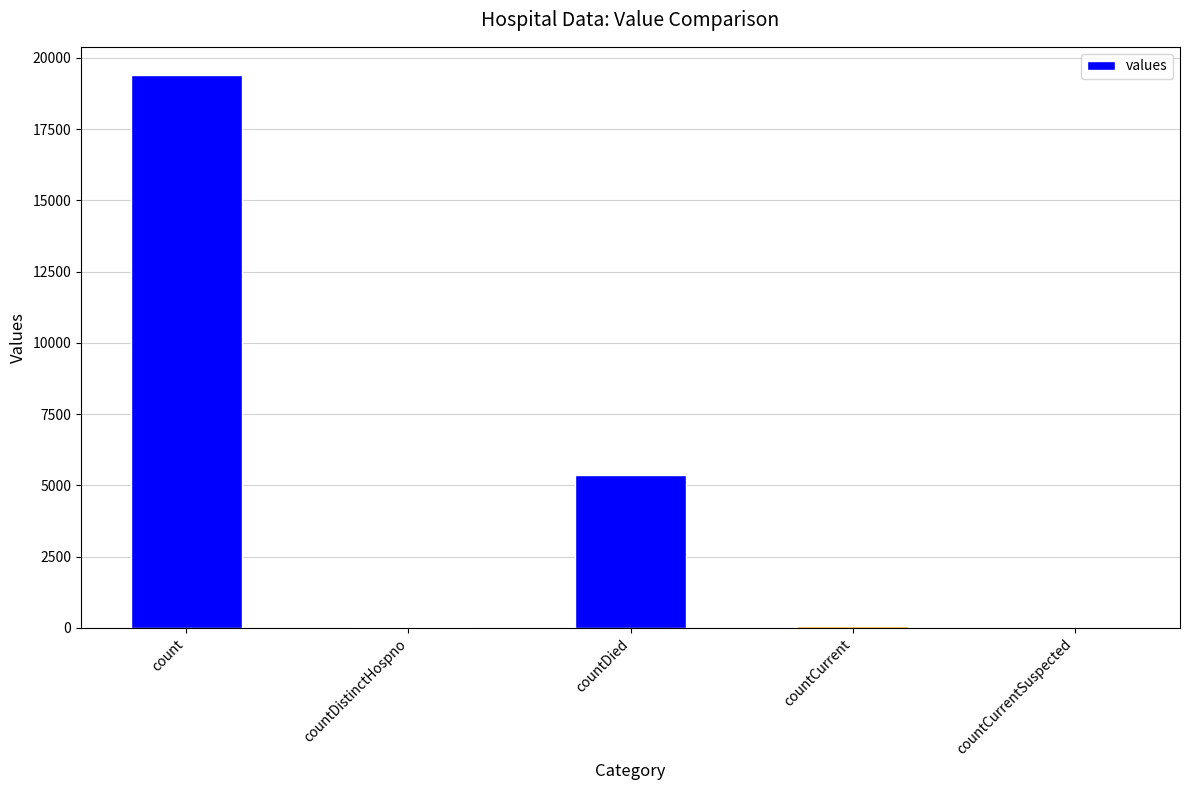

Is it true that the value at count is 19420?

True